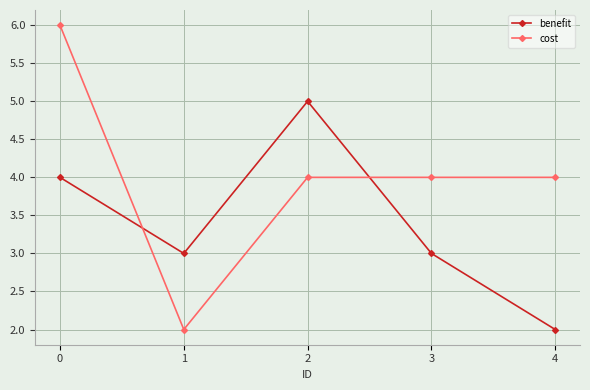

What is the greatest value displayed?

6